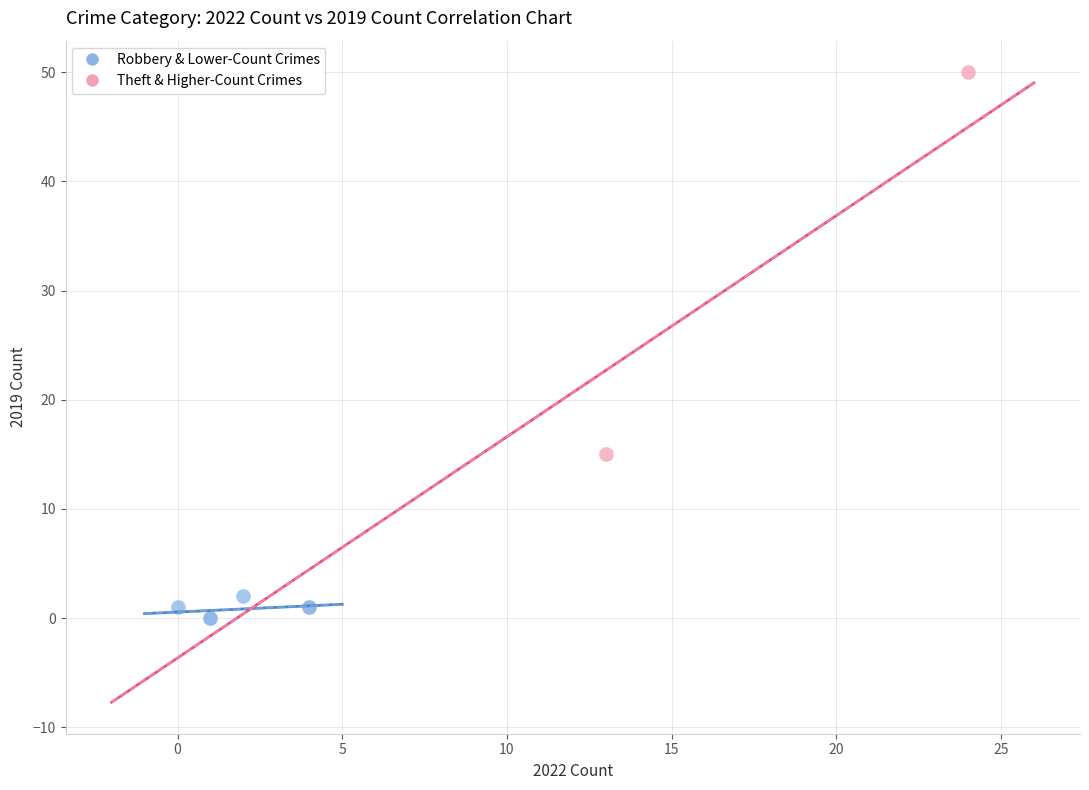

Which series reaches the minimum Y coordinate?

Robbery & Lower-Count Crimes